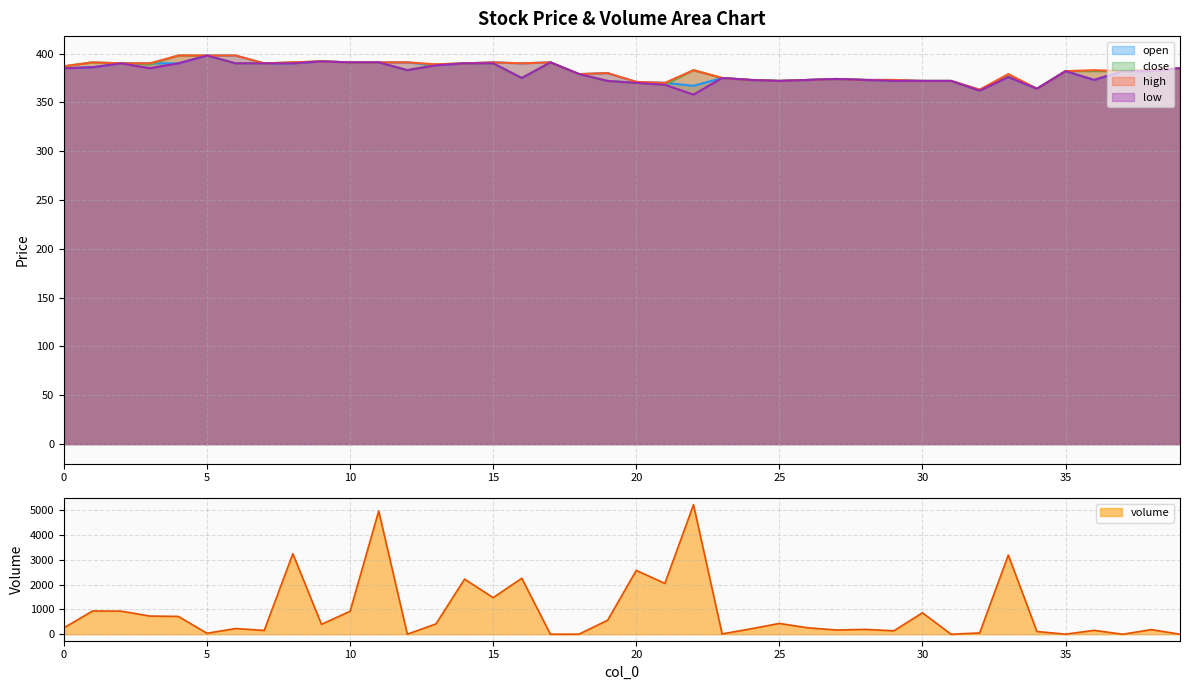

True or false: low and high intersect in this chart.

False